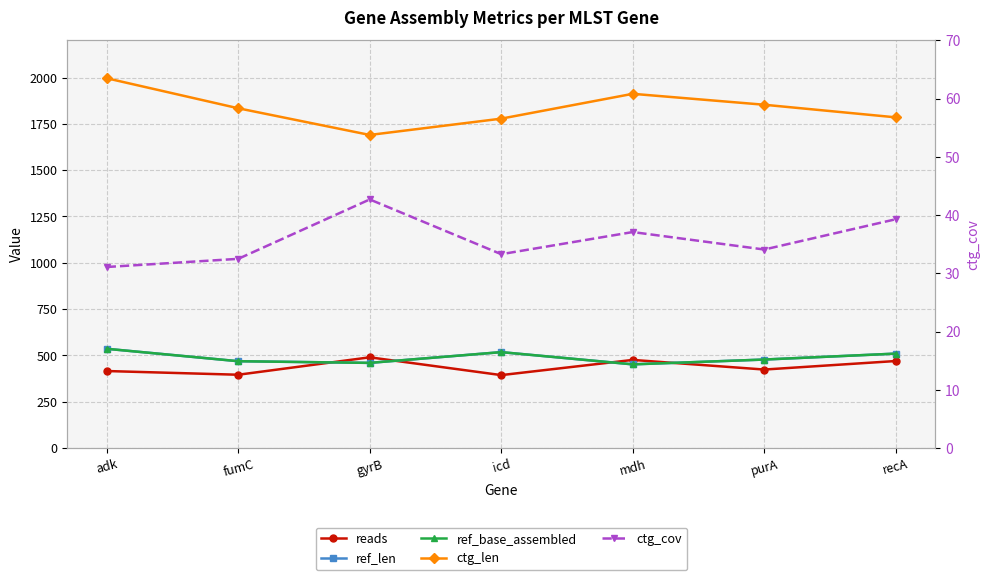

Between icd and gyrB, which is larger?

gyrB